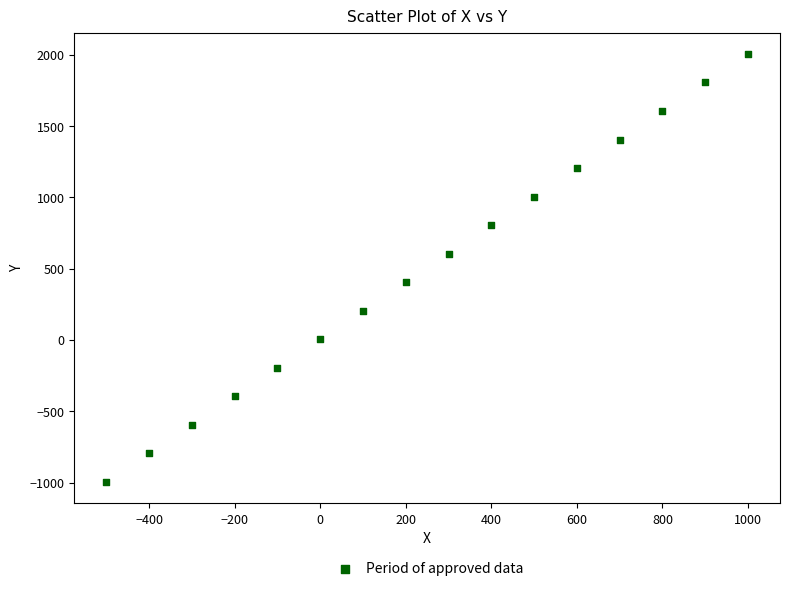

What is the range of Y values (max minus min)?

3000